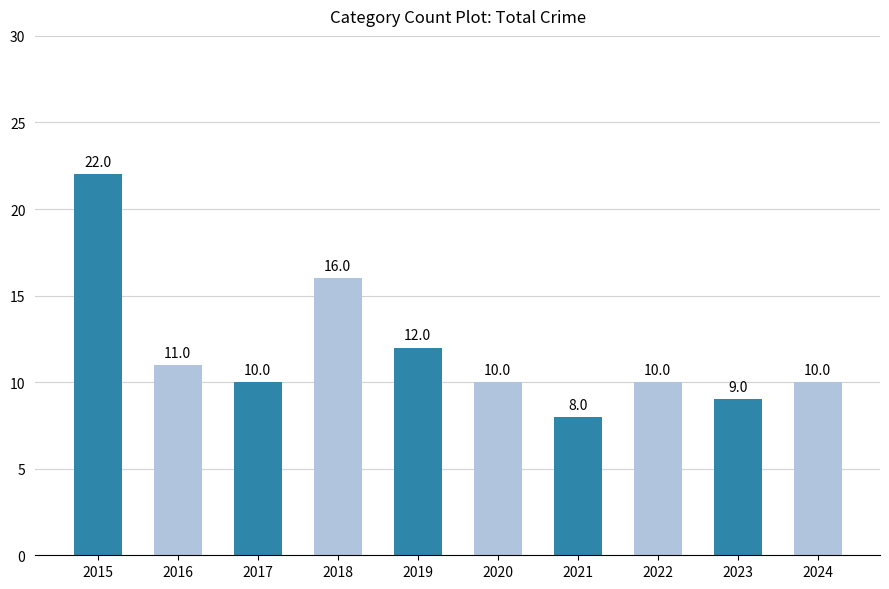

How many data points are less than 10?

2